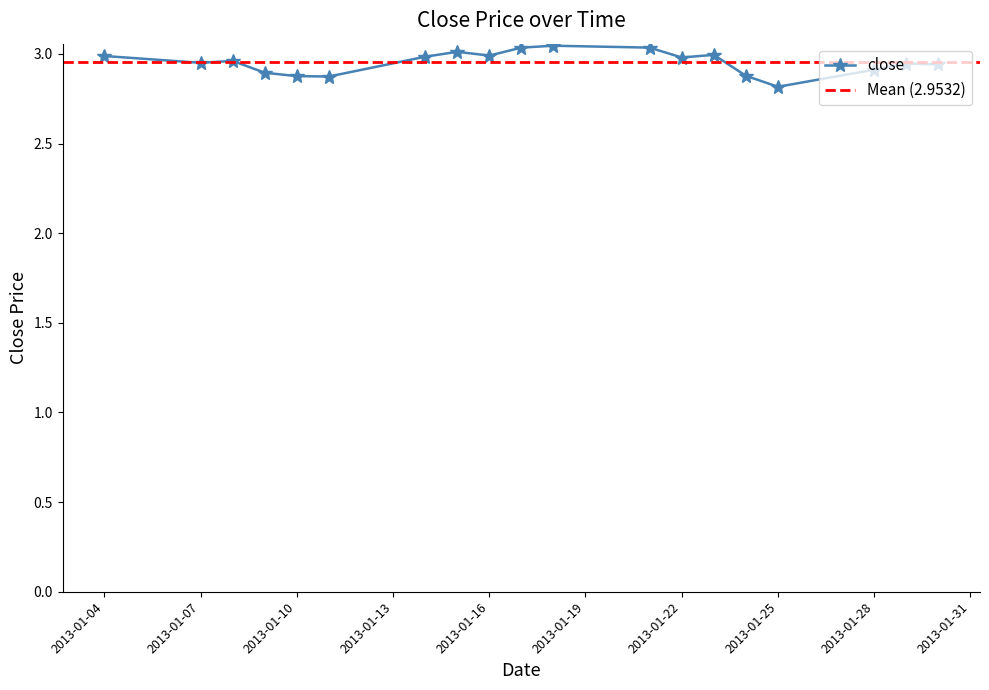

List the labels in order of value, largest first.

2013-01-18, 2013-01-17, 2013-01-21, 2013-01-15, 2013-01-23, 2013-01-16, 2013-01-04, 2013-01-14, 2013-01-22, 2013-01-08, 2013-01-07, 2013-01-29, 2013-01-30, 2013-01-28, 2013-01-09, 2013-01-24, 2013-01-10, 2013-01-11, 2013-01-25